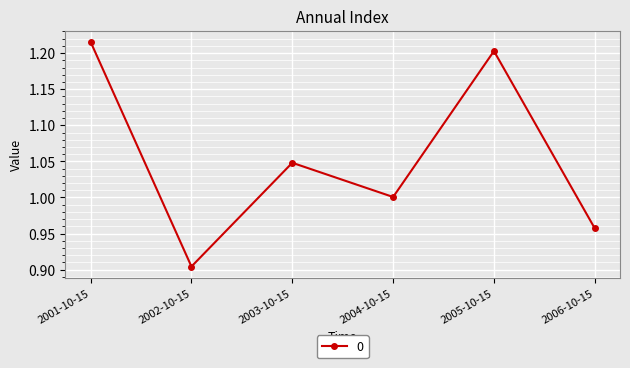

Count the number of data series in this chart.

1